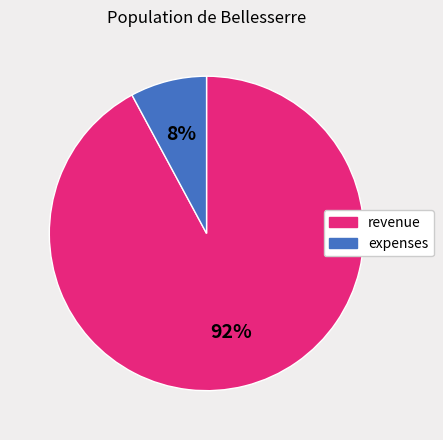

How many slices are in this pie chart?

2